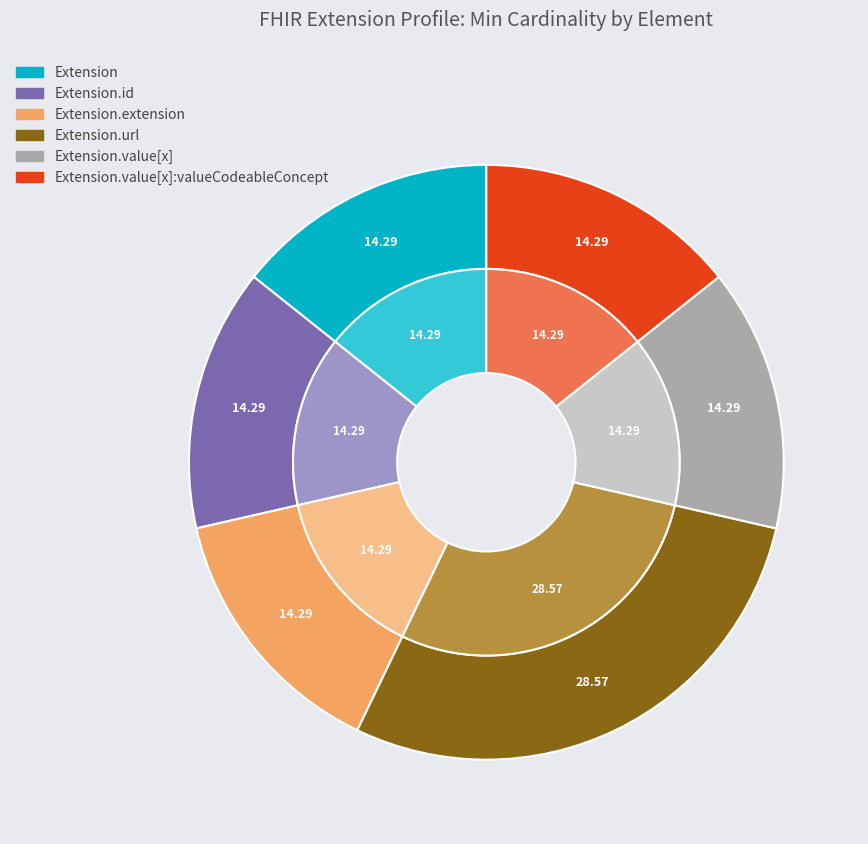

Rank the categories by value from highest to lowest.

Extension.url, Extension, Extension.id, Extension.extension, Extension.value[x], Extension.value[x]:valueCodeableConcept